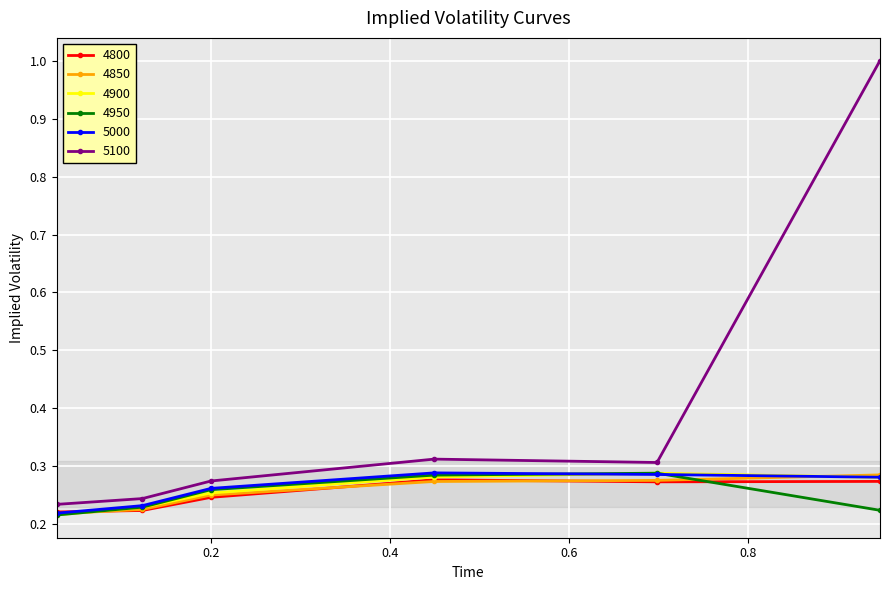

True or false: 5100 has more than 1 interior local peaks.

False